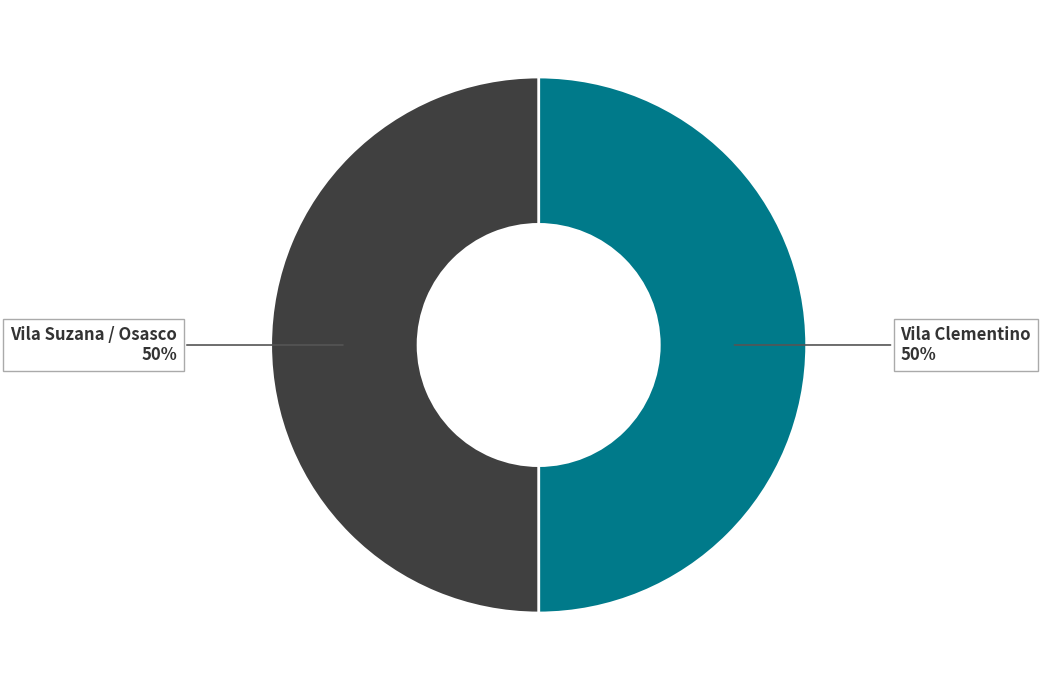

To the nearest percent, what is the average slice percentage?

50%